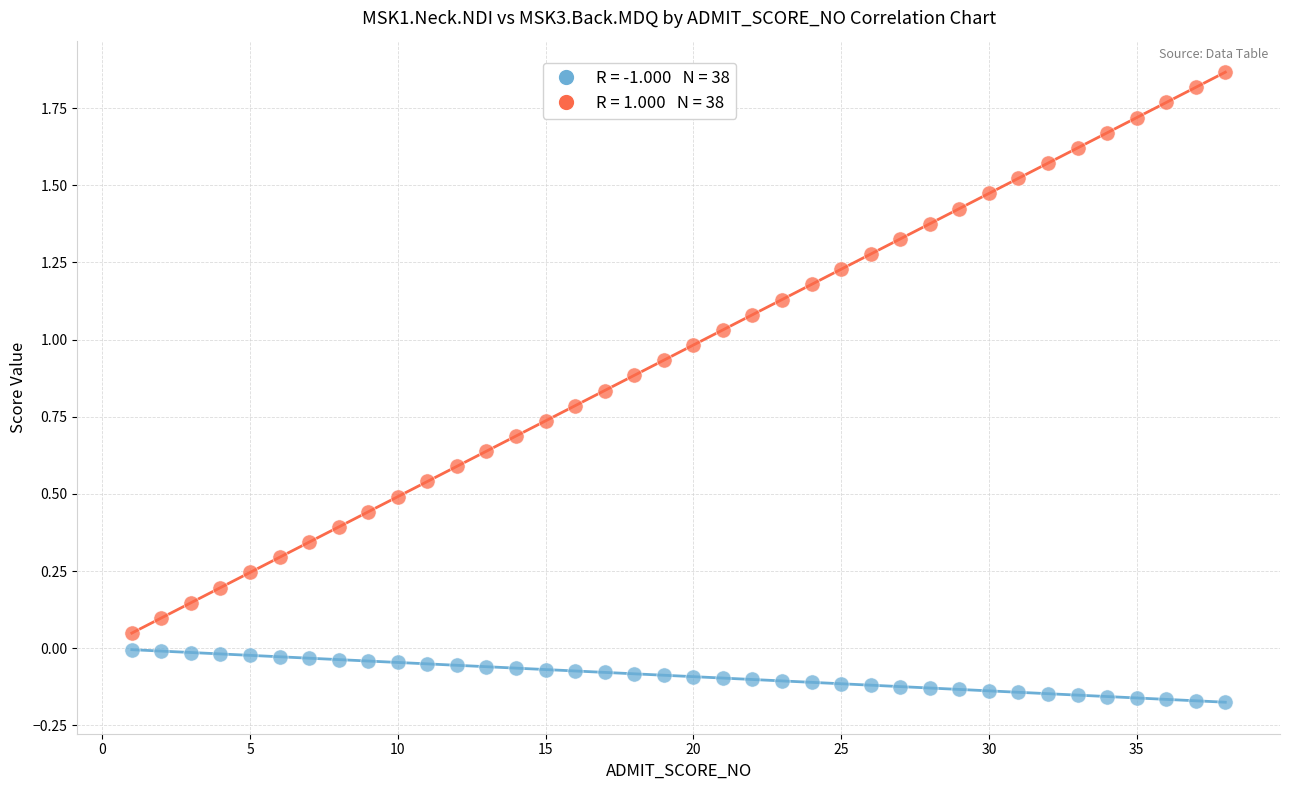

Across all data points, what is the range of Y values (max minus min)?

2.0